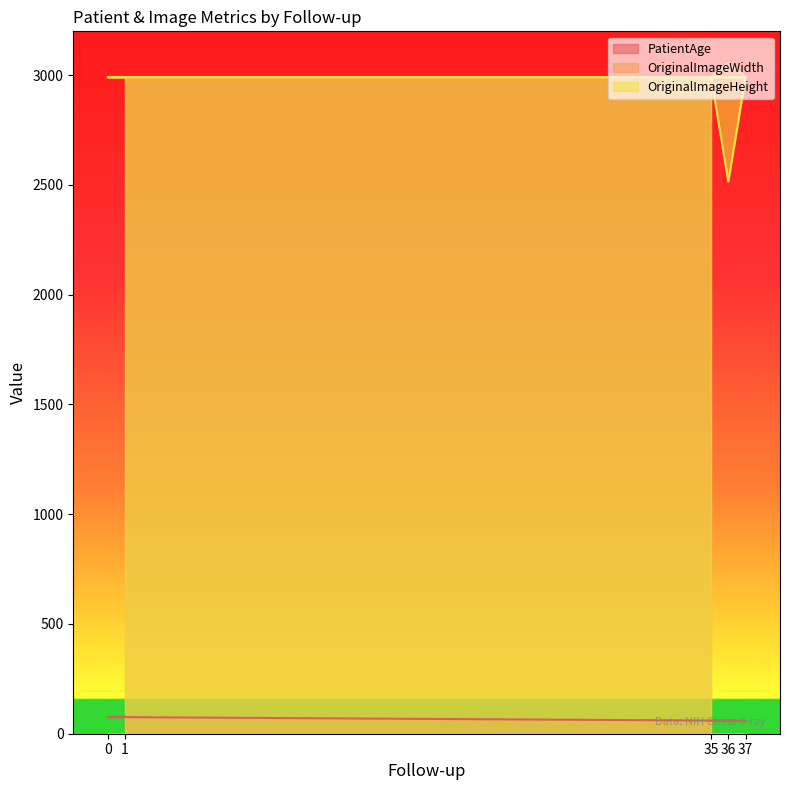

True or false: OriginalImageWidth has a value of 2992 at 1.

True